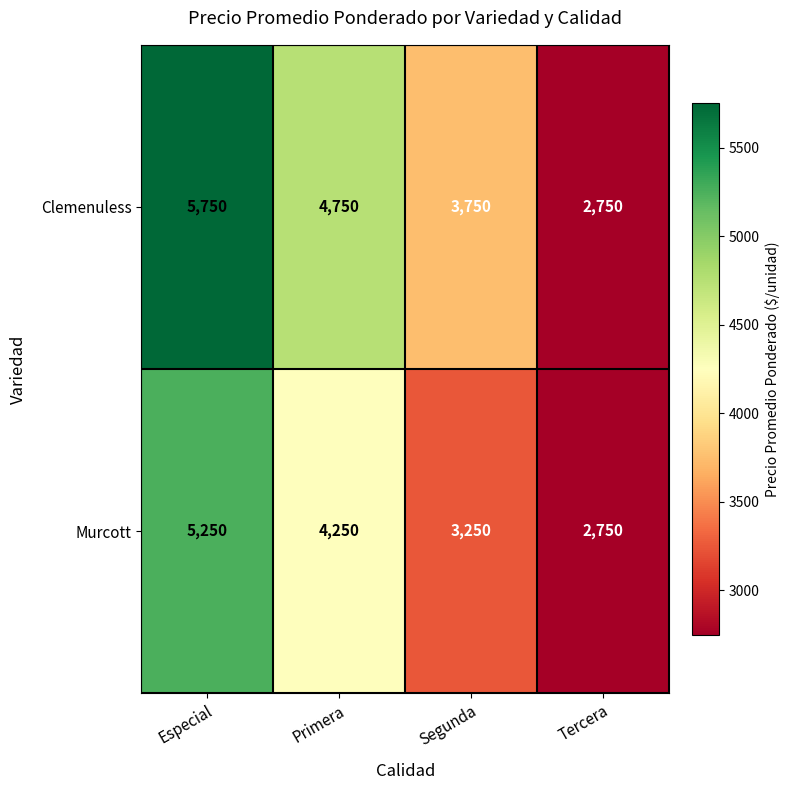

Reading right to left, transcribe all the data shown in this chart.

Clemenuless: 2750	3750	4750	5750
Murcott: 2750	3250	4250	5250